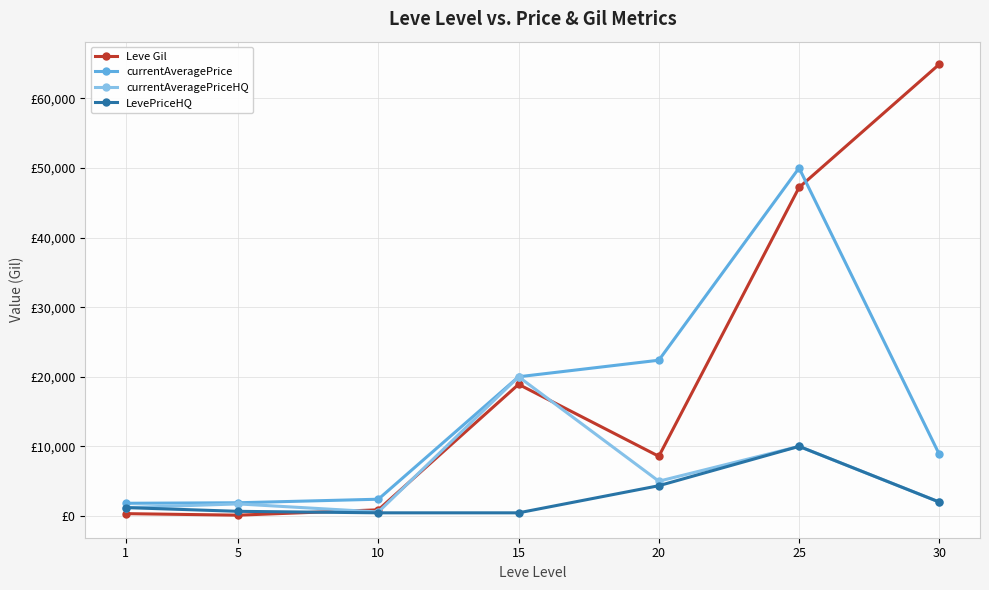

What is the difference between the Leve Gil values at 30 and 20?

56340